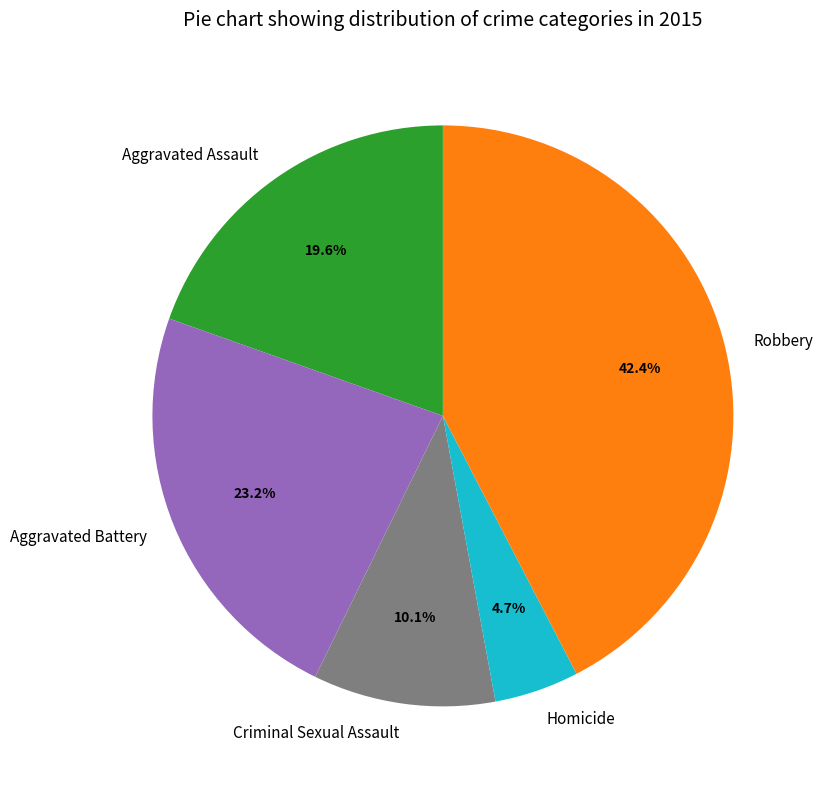

To the nearest percent, what percentage of the pie is Homicide?

5%